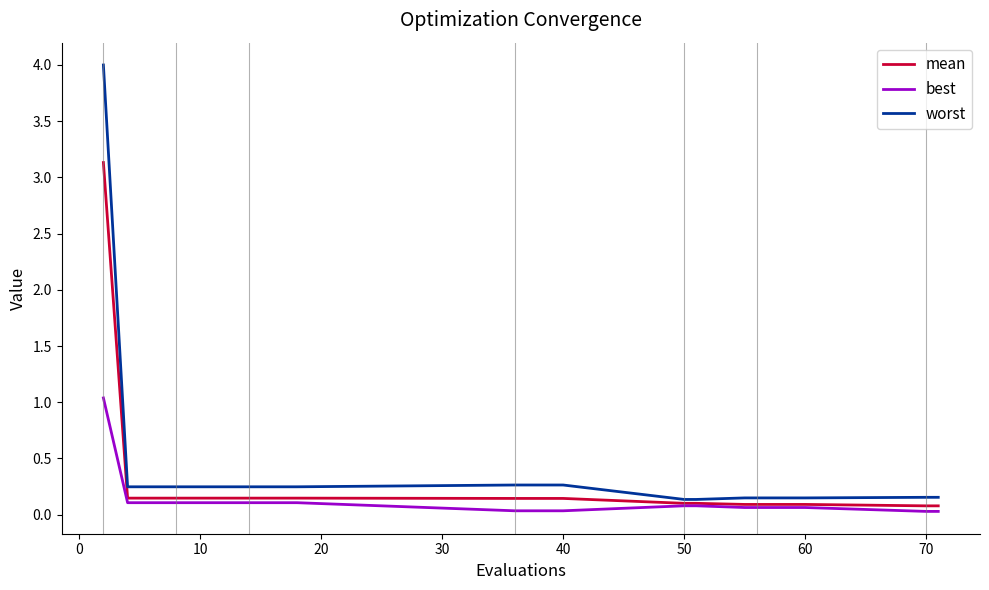

Which series has the widest spread of values?

worst